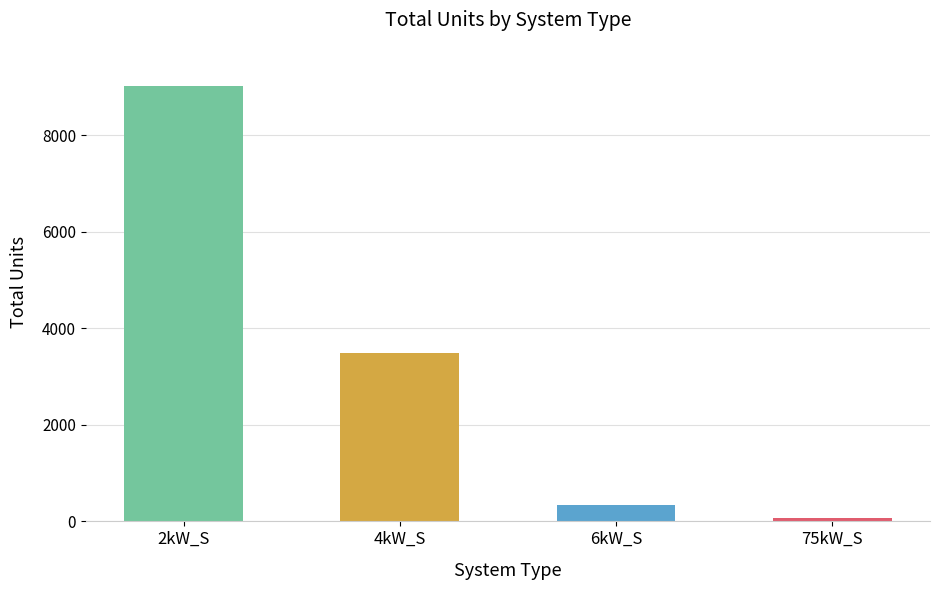

Is it true that the value at 2kW_S is 9013?

True